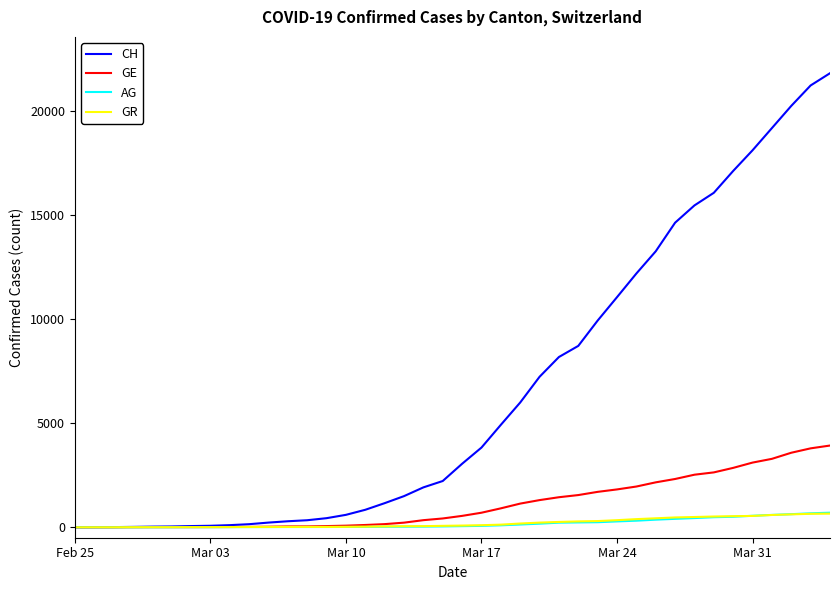

Which series has the widest spread of values?

CH